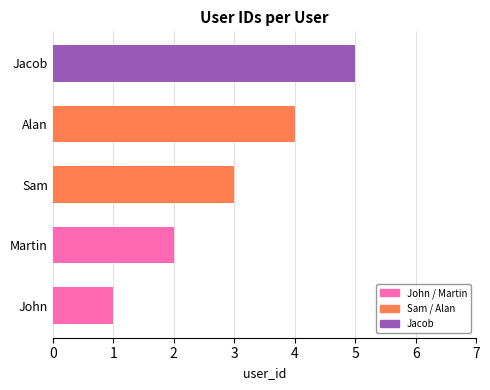

Is it true that the value at Alan is 4?

True